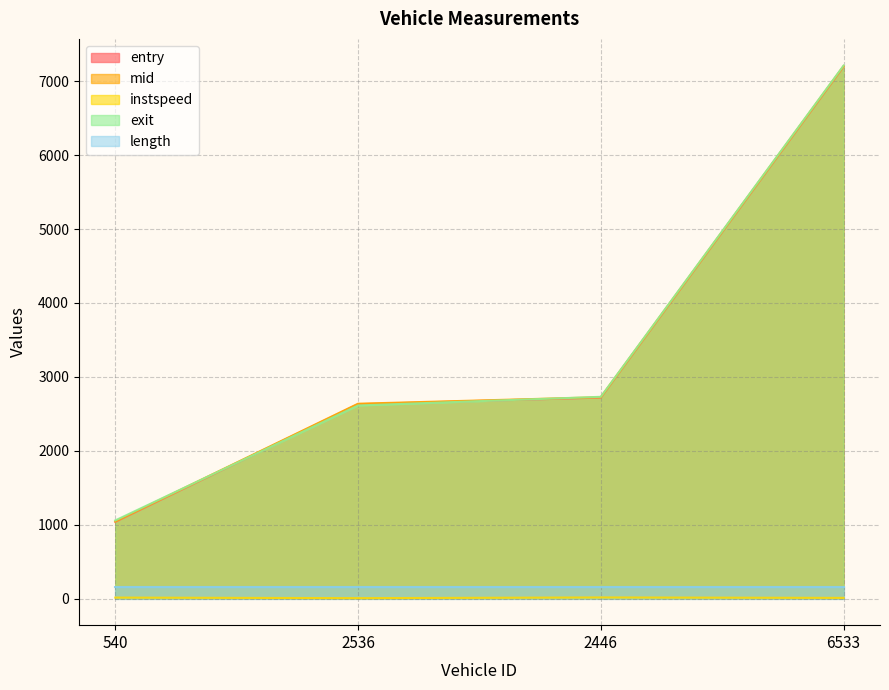

True or false: mid and instspeed cross at least once.

False